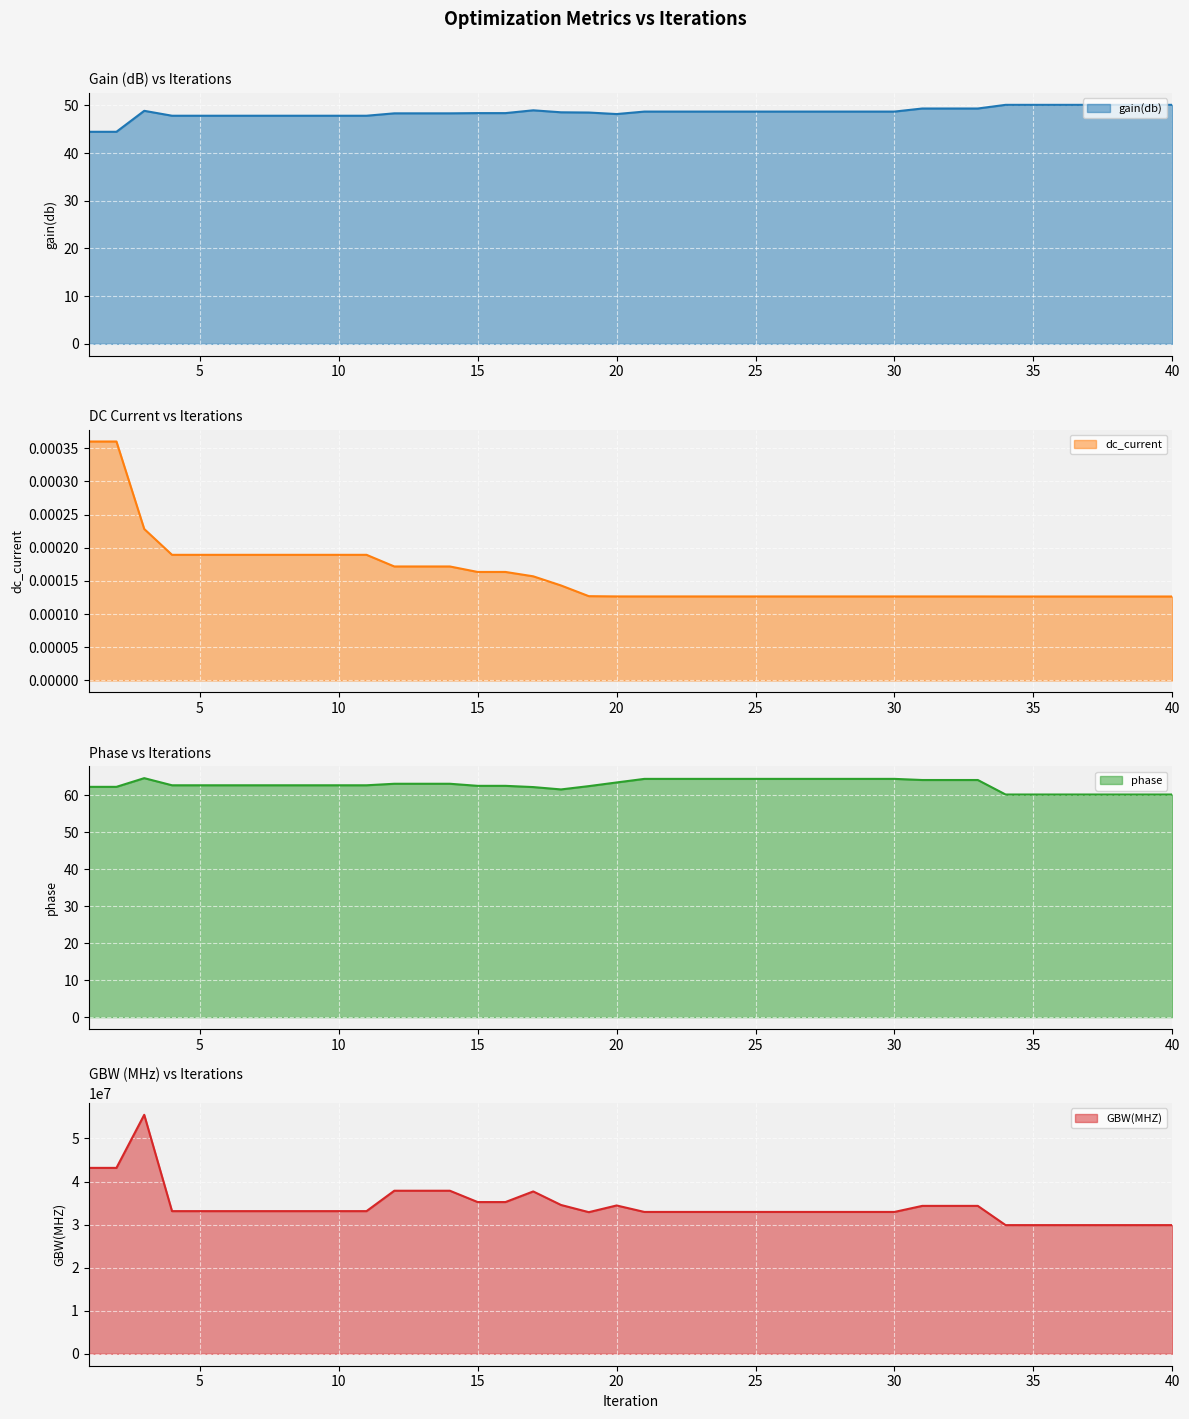

What is the highest value of the GBW(MHZ) series?

55497055.0